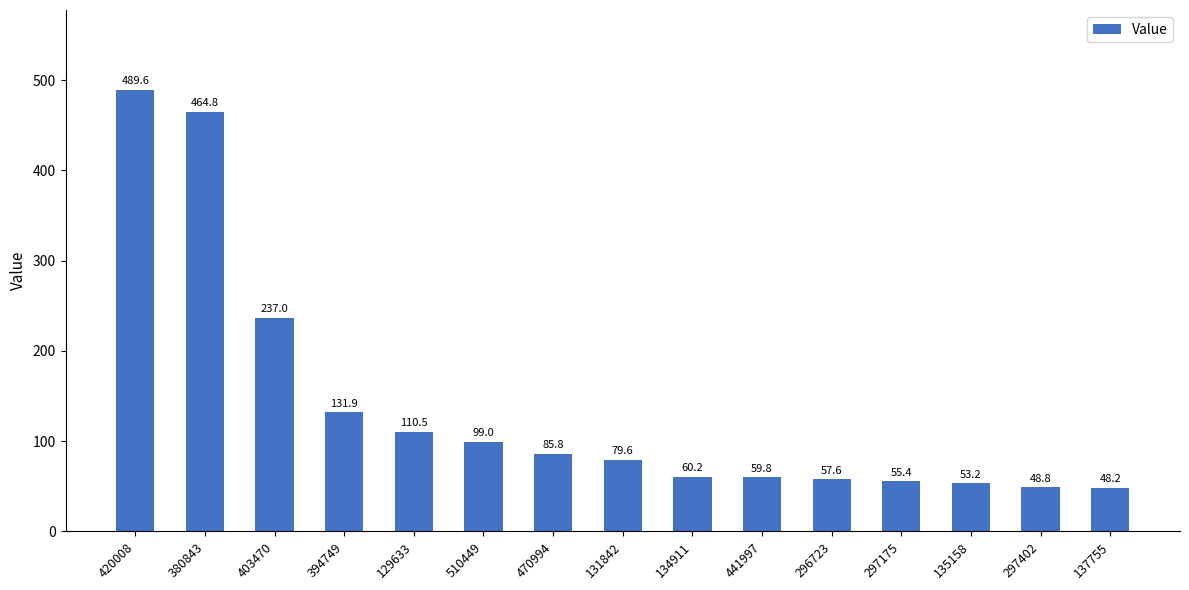

How many values are below 79?

7